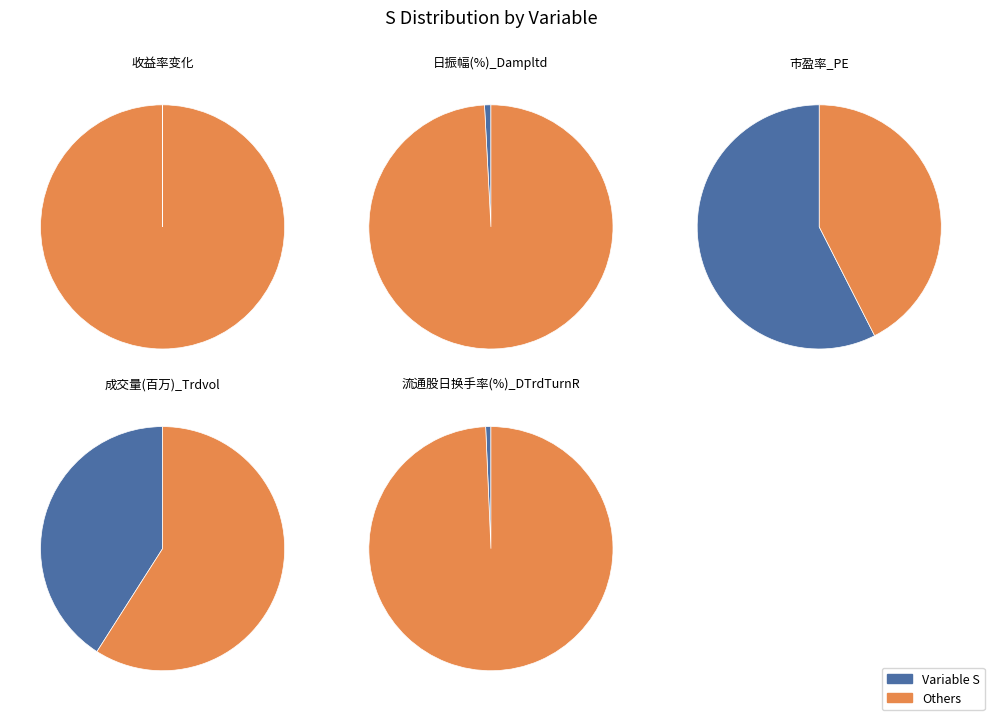

Which slice represents more than half of the pie?

市盈率_PE